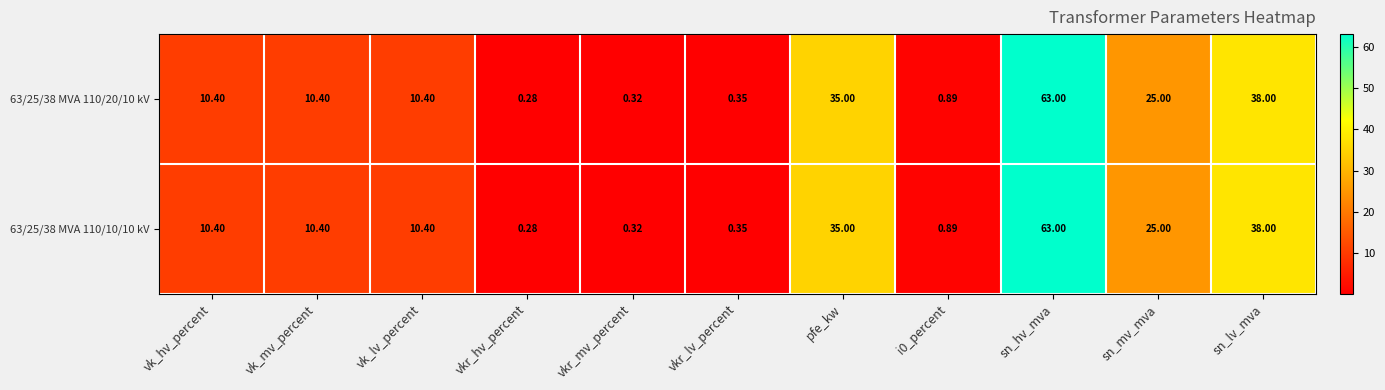

Is the value of 63/25/38 MVA 110/20/10 kV at vkr_mv_percent greater than the value of 63/25/38 MVA 110/10/10 kV at sn_hv_mva?

No